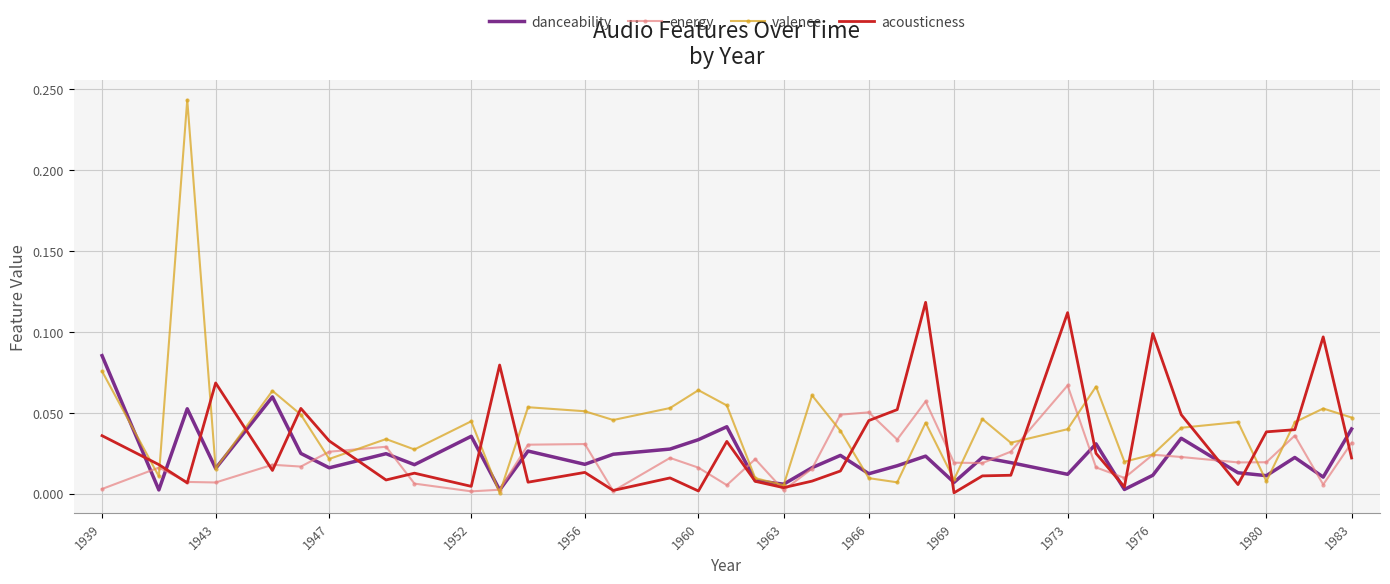

Which series has the widest spread of values?

valence